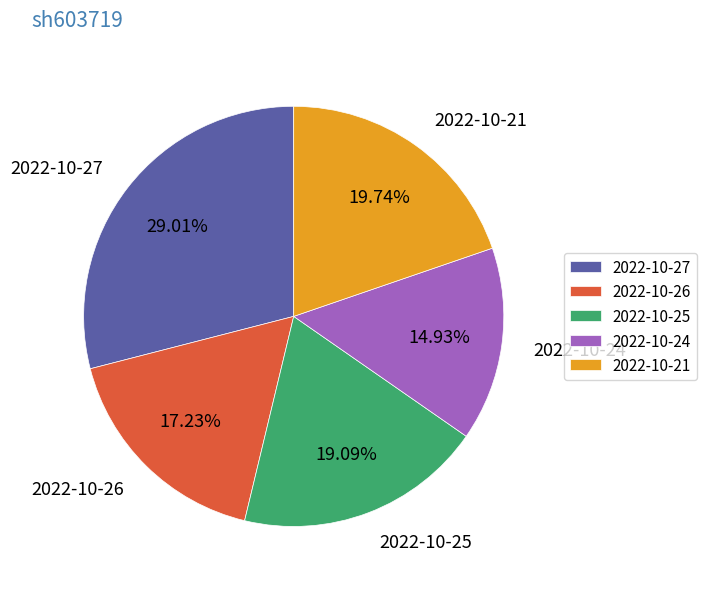

Which category has the smallest portion of the pie?

2022-10-24